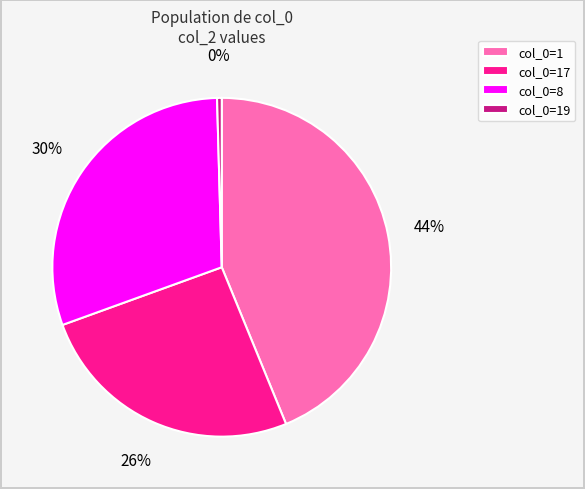

Does col_0=19 represent more than half of the total?

No